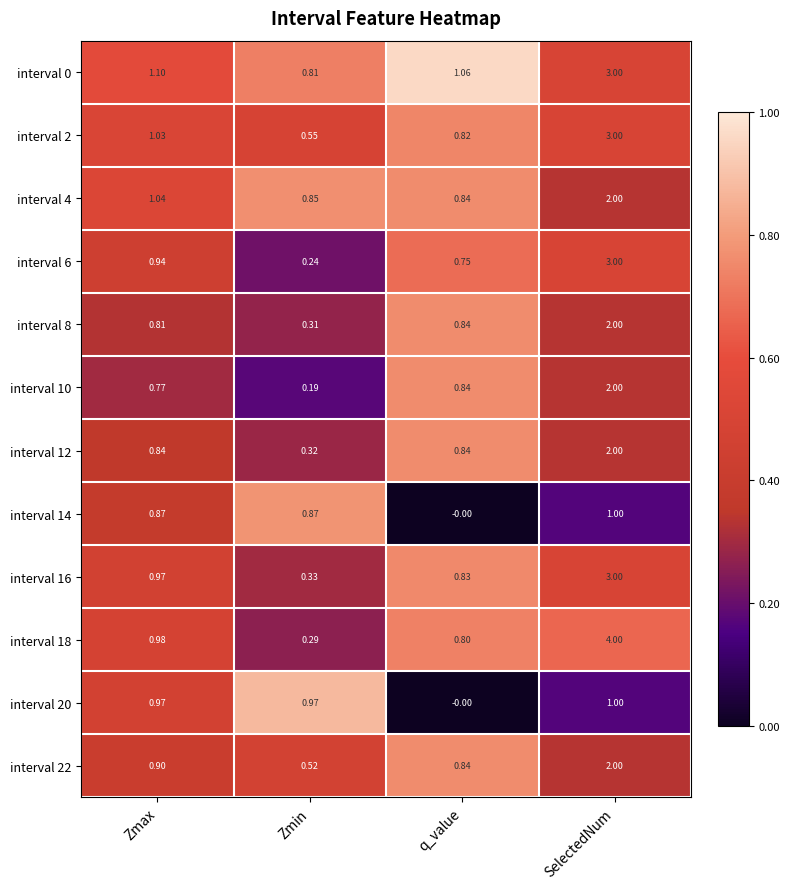

List the labels in order of interval 22 value, largest first.

SelectedNum, Zmax, q_value, Zmin